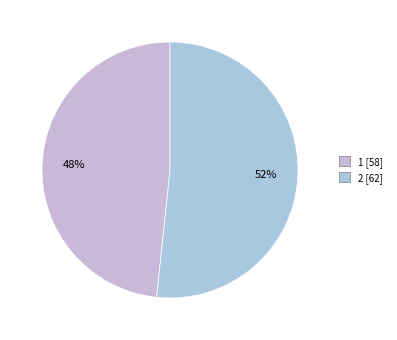

What is the ratio of the value at 2 to the value at 1?

1.1